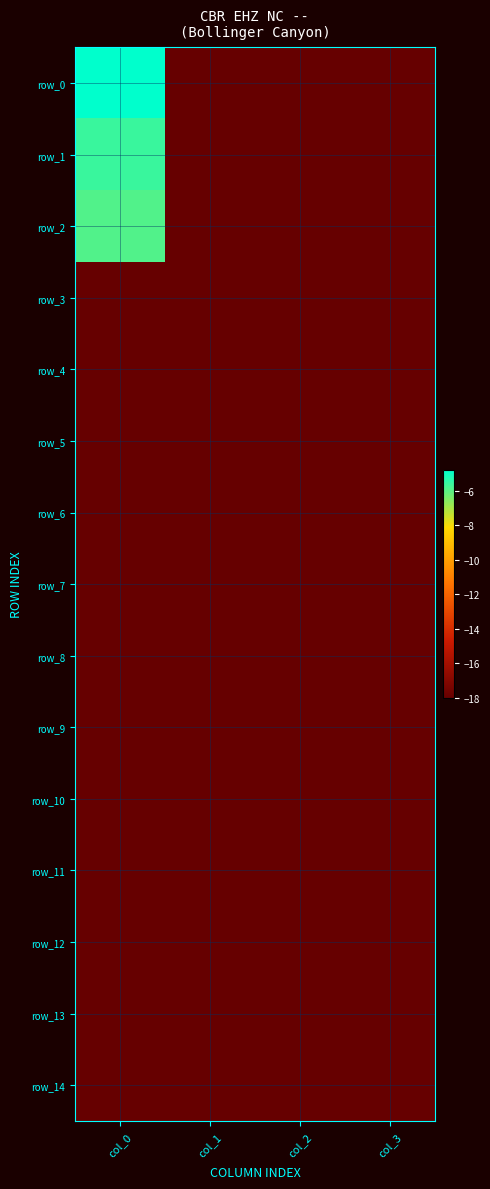

What is the average value of the row_5 series?

-18.0